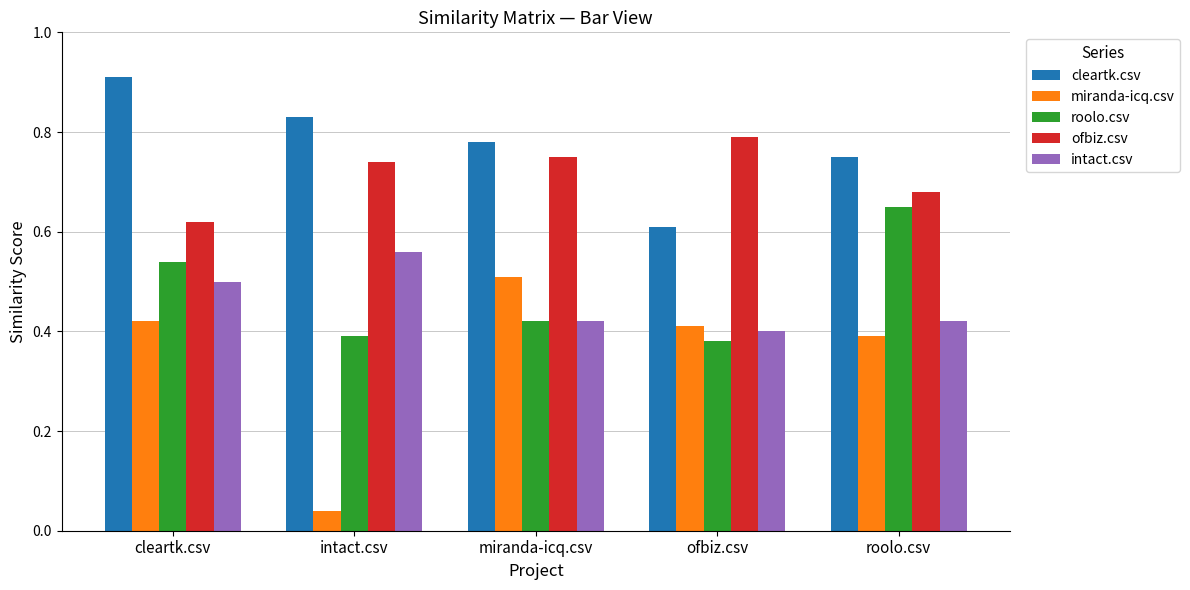

What is the difference between the maximum and minimum values in the cleartk.csv series?

0.3